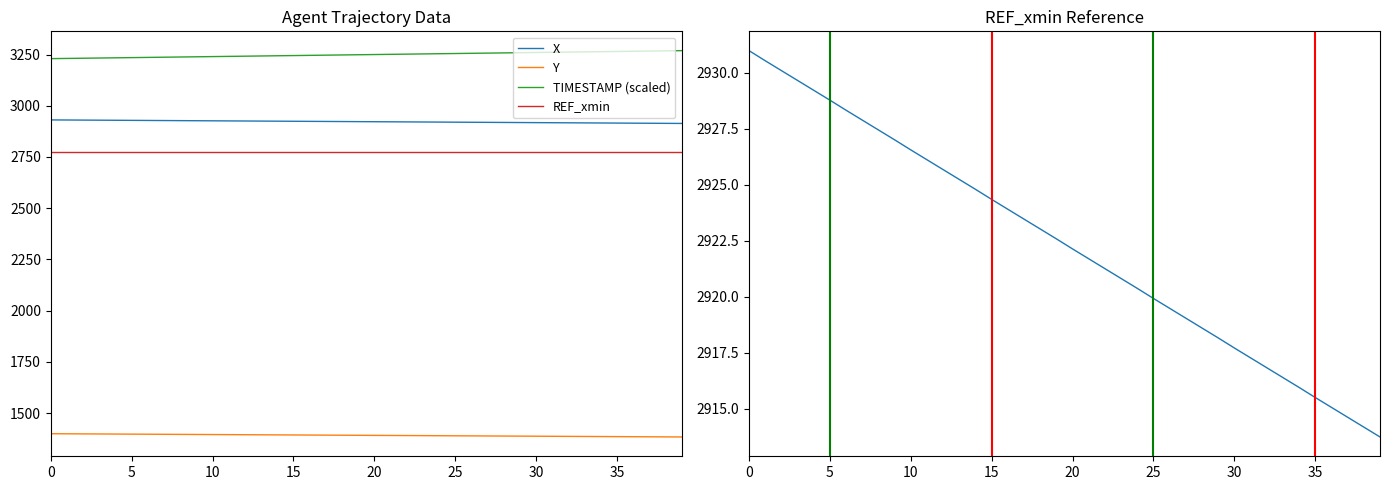

How many values in the TIMESTAMP series exceed 3250?

19